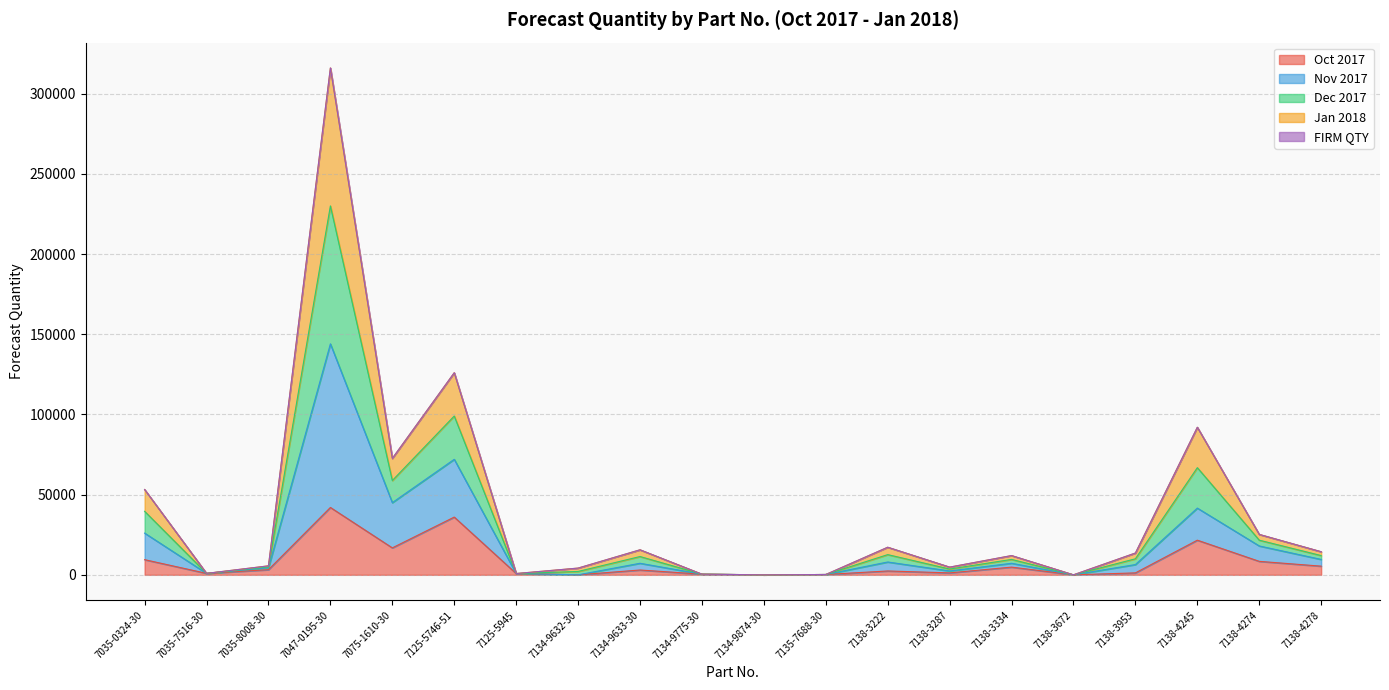

Where is the first local maximum for Jan 2018?

7047-0195-30